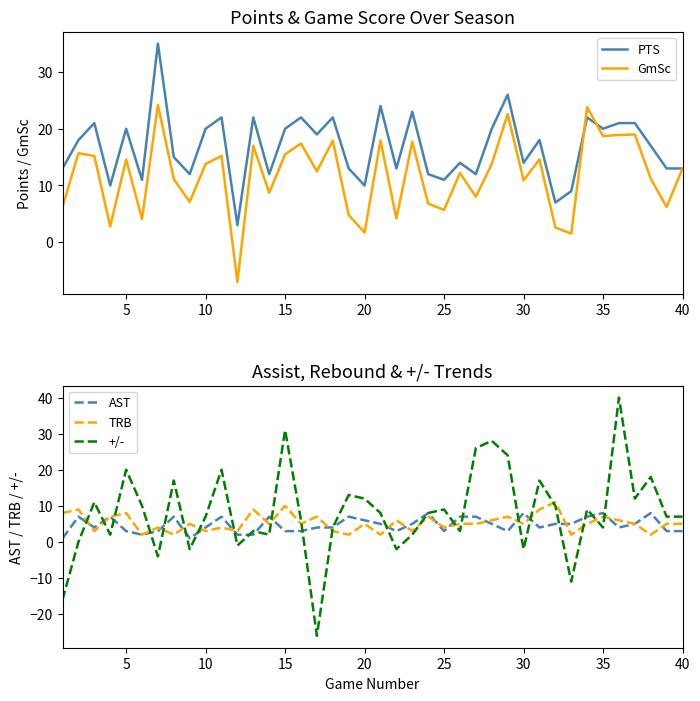

What is the highest value of the AST series?

8